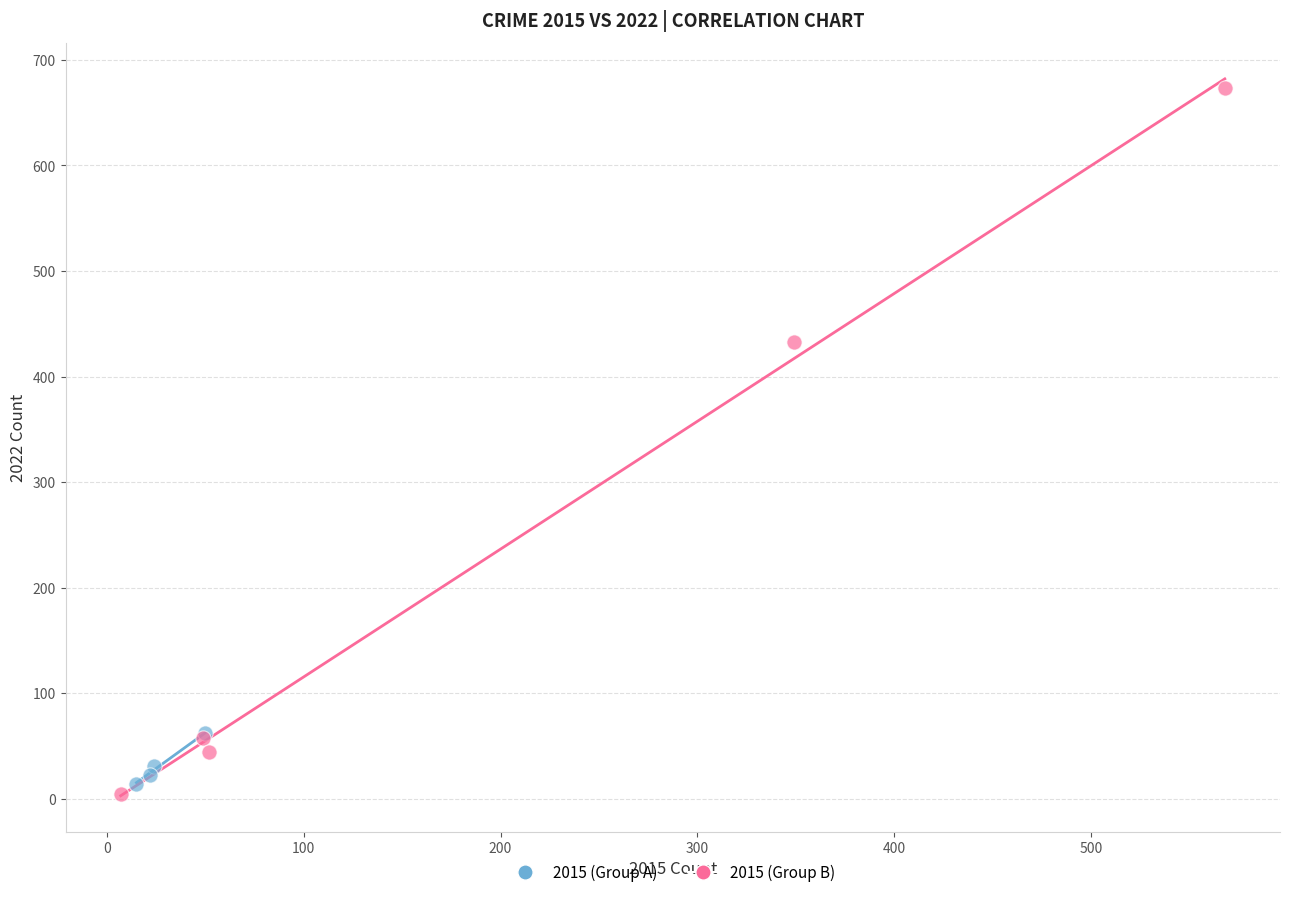

Which series reaches the maximum Y coordinate?

2015 (Group B)